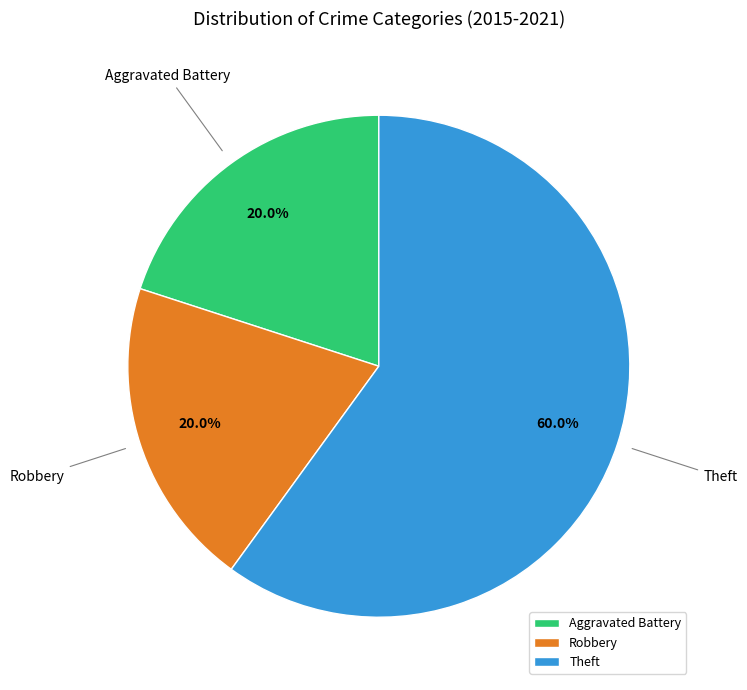

Which category has the biggest portion of the pie?

Theft